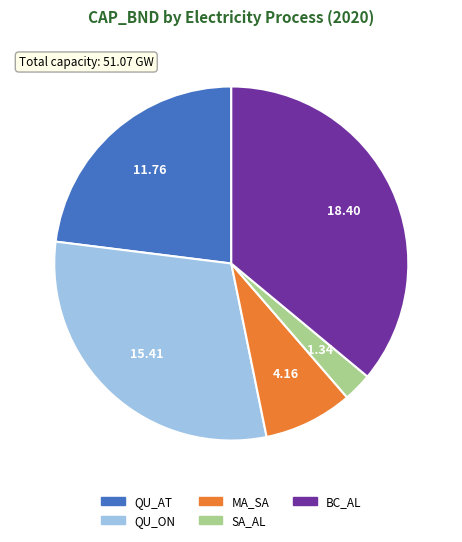

Is the sum of QU_AT and MA_SA greater than half?

No